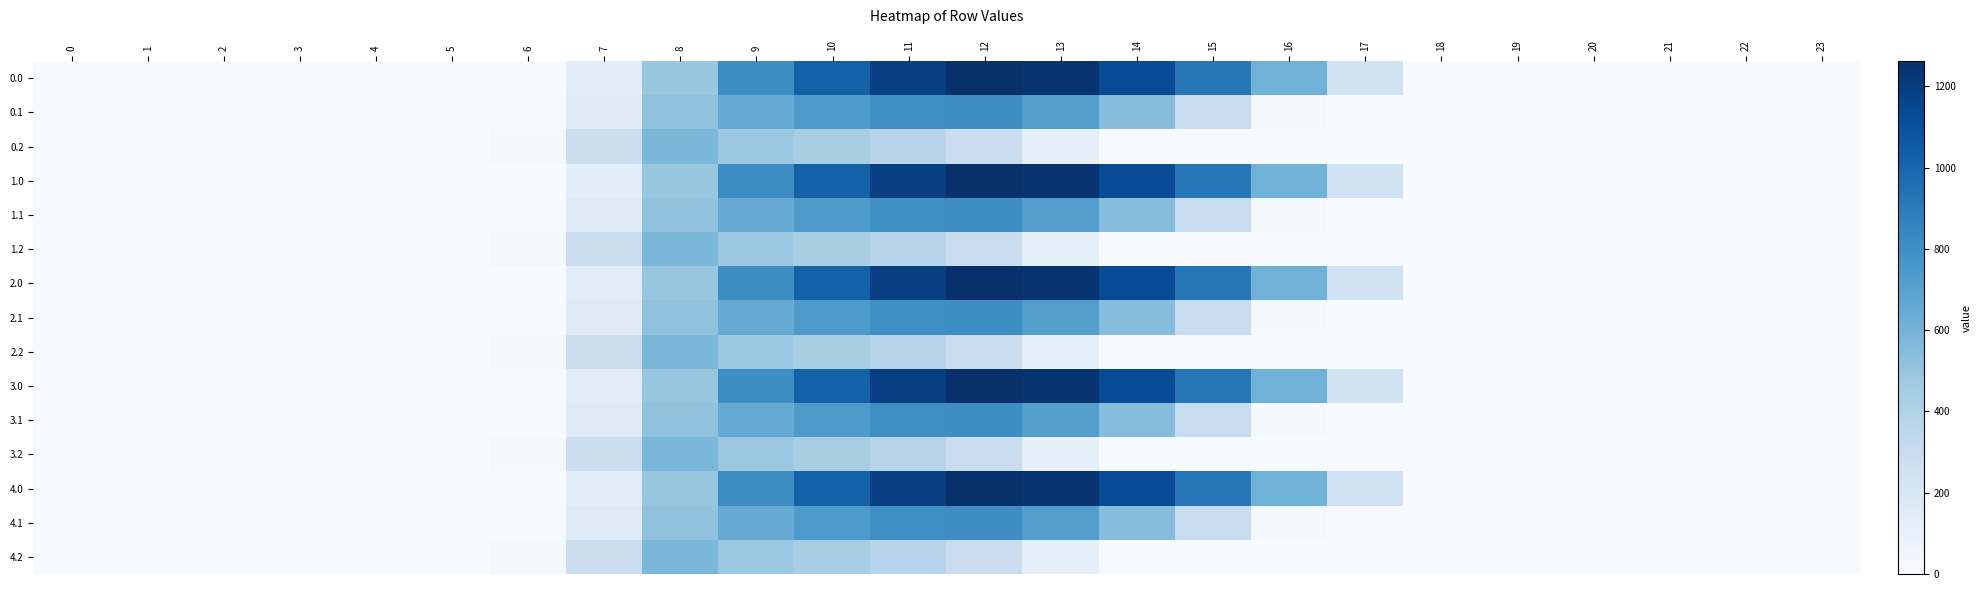

Count the number of categories in the chart.

24